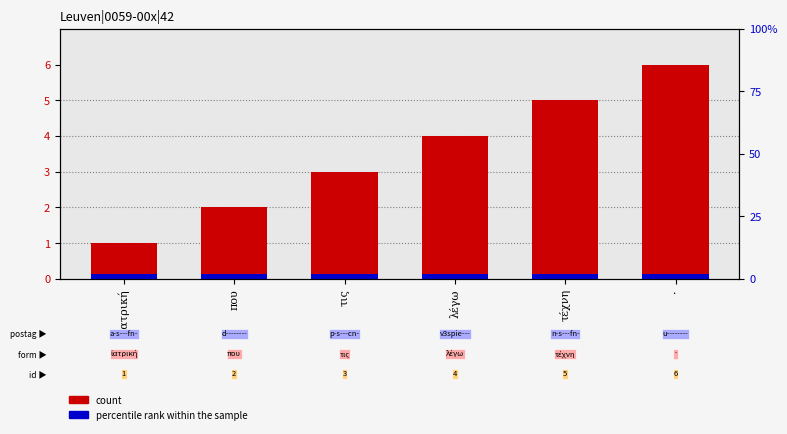

Count the number of categories in the chart.

6